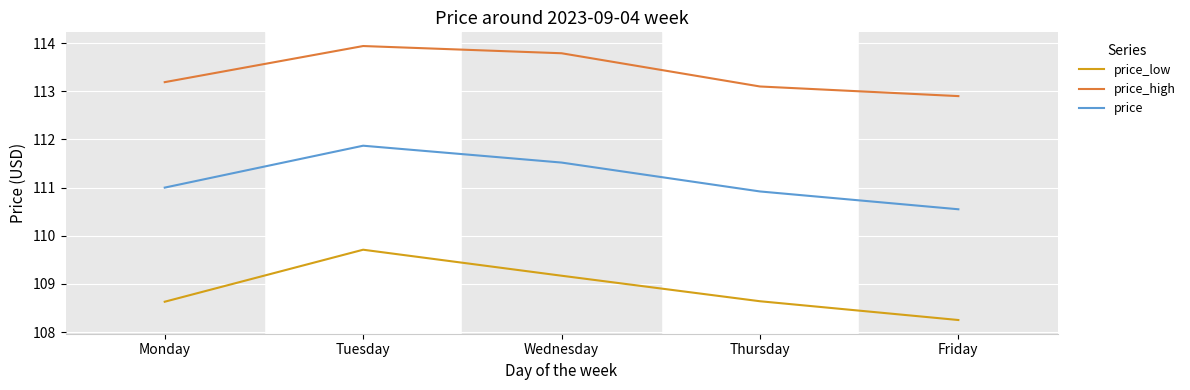

What is the sum of the price_low values at Tuesday and Monday?

218.3